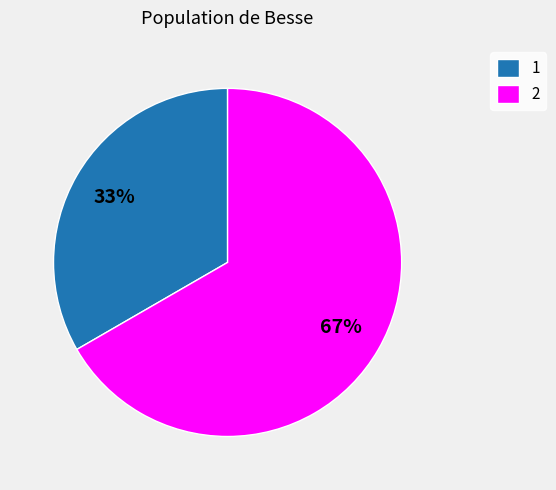

To the nearest percent, what percentage of the pie is 2?

67%